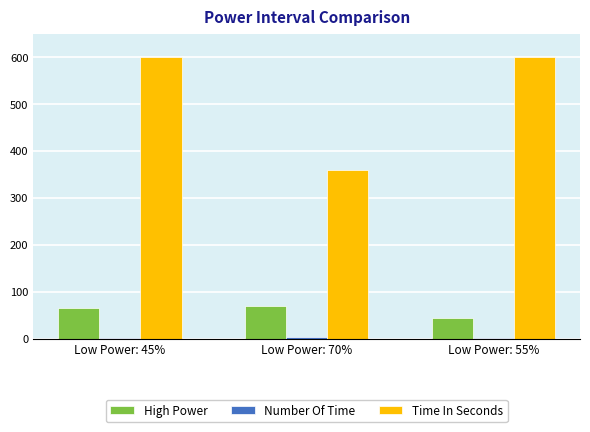

Does the chart contain stacked bars?

No